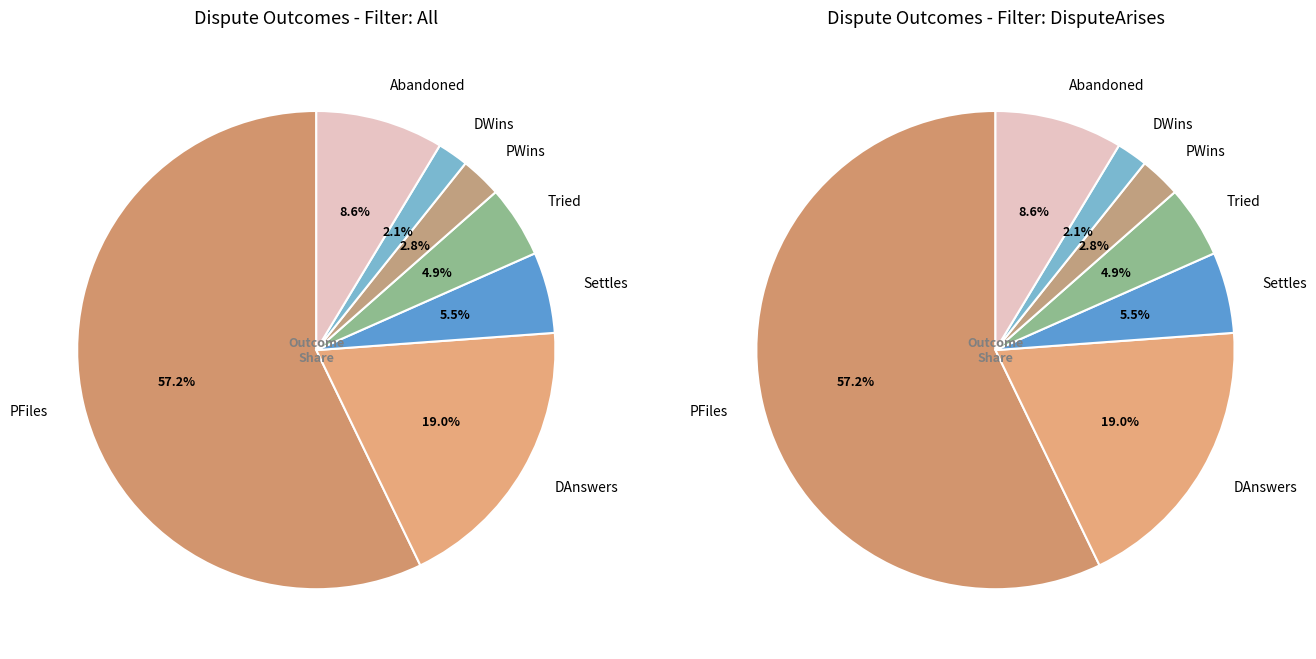

What percentage do Settles and PWins together represent?

8.3%